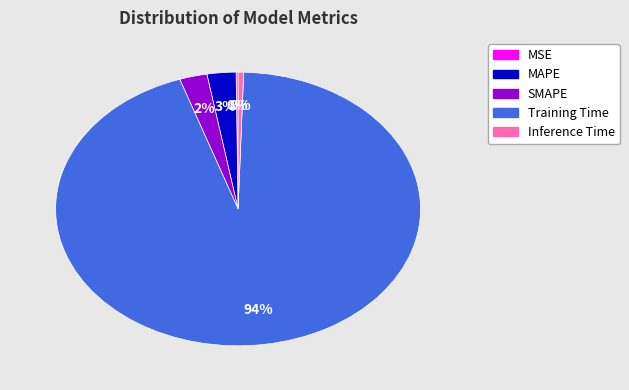

Which category has the biggest portion of the pie?

Training Time